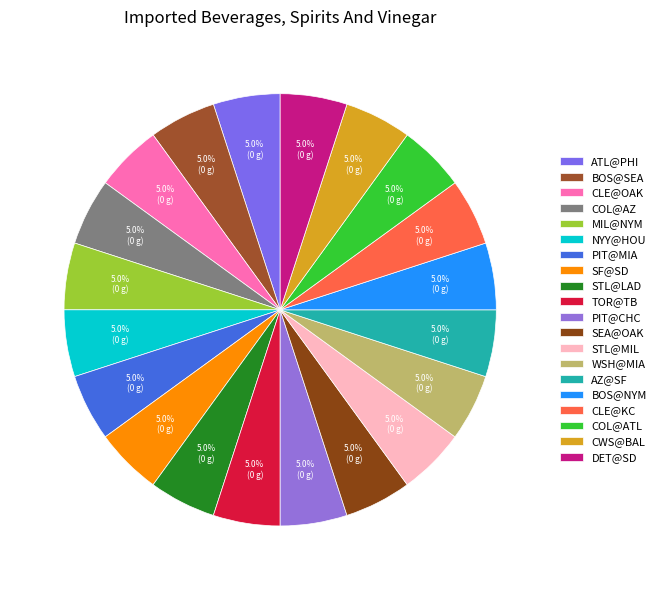

How many segments does this pie chart have?

20